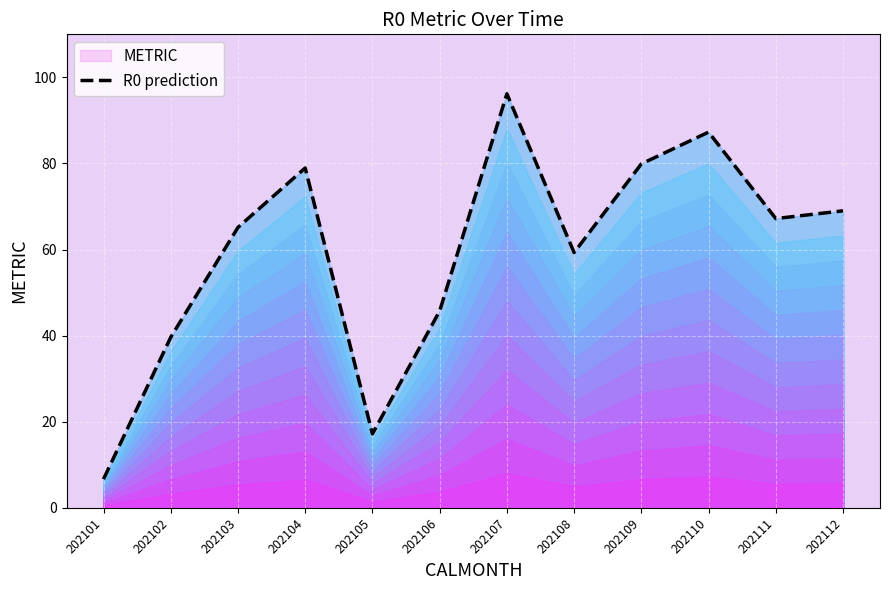

Reading left to right, extract all data points from this chart.

202101=6.7	202102=39.6	202103=65.1	202104=79.0	202105=17.2	202106=45.7	202107=96.2	202108=59.3	202109=79.9	202110=87.3	202111=67.2	202112=69.0